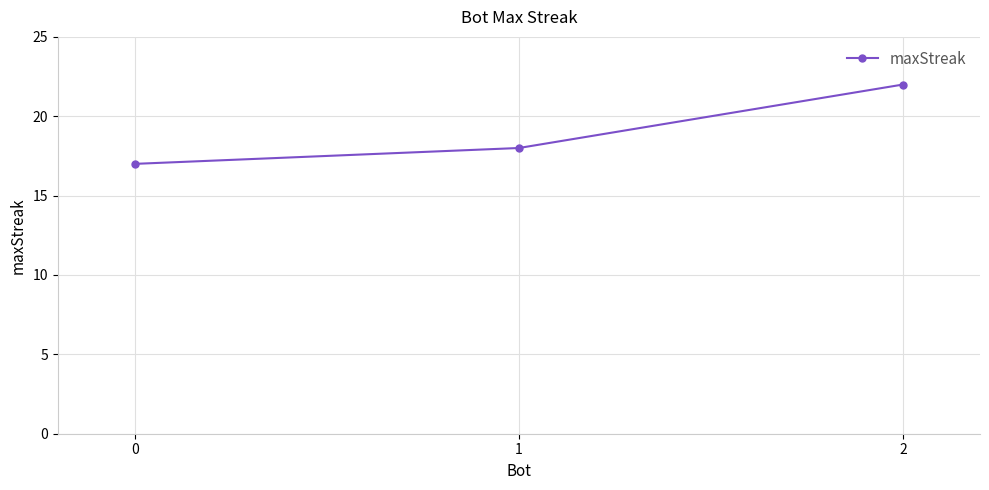

Reading left to right, what are all the values shown in this chart?

0=17	1=18	2=22